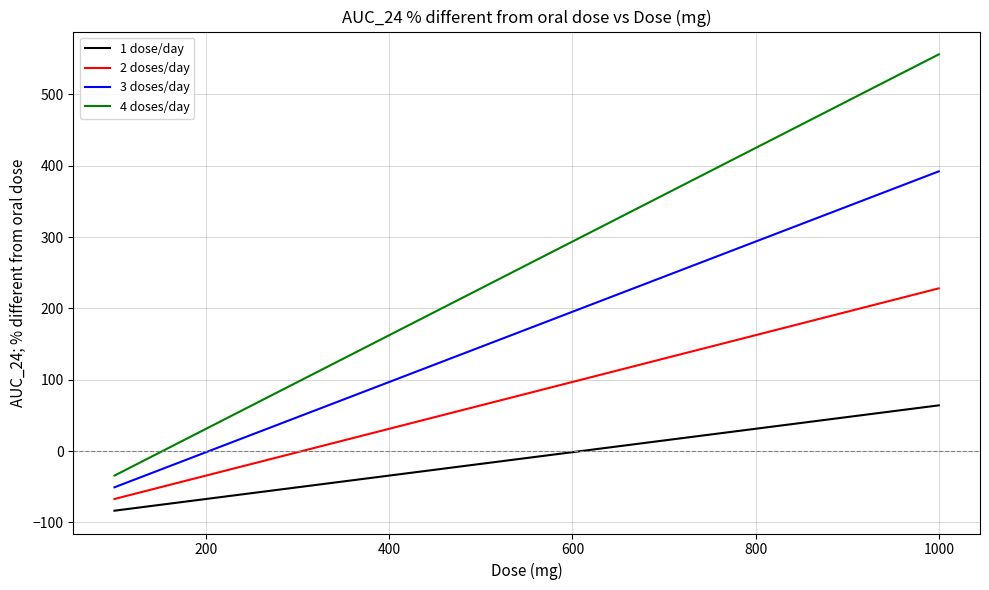

What is the greatest value displayed?

556.0